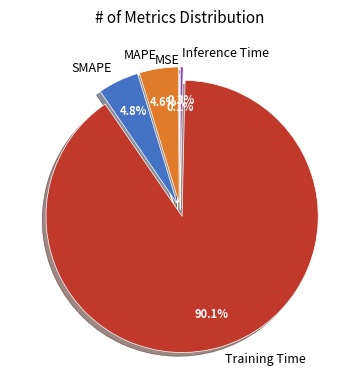

To the nearest percent, what is the combined percentage of SMAPE and Training Time?

95%